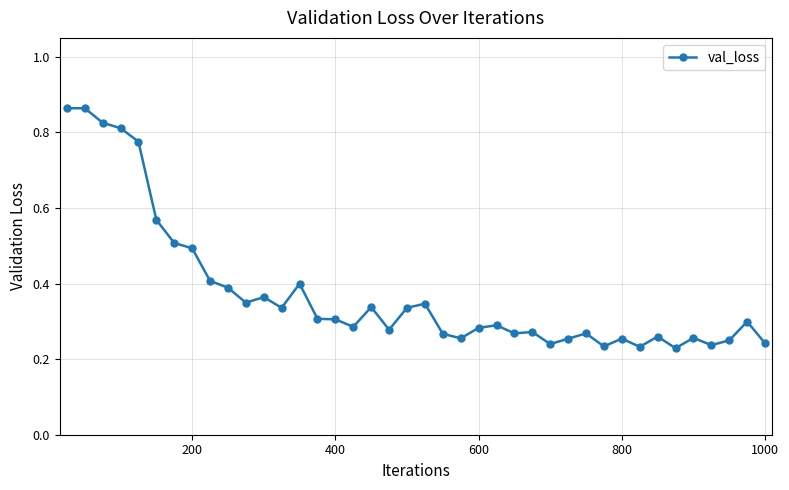

What is the sum of all values?

15.0